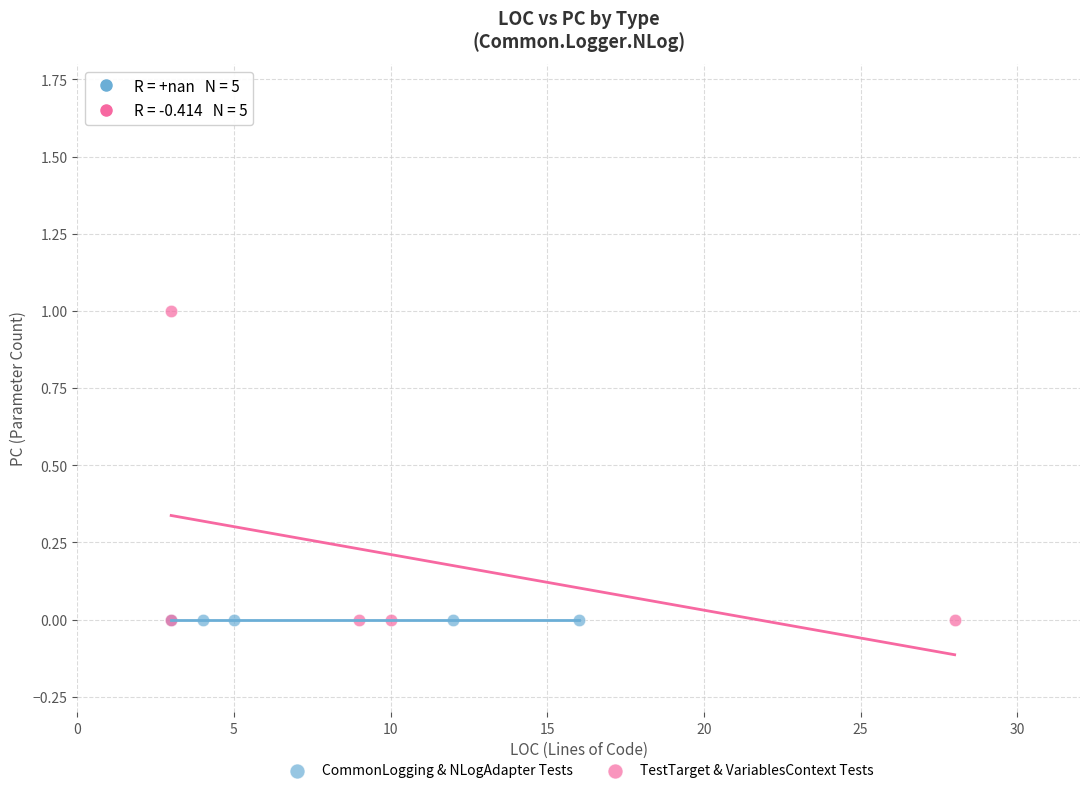

Which series contains the highest Y value?

TestTarget & VariablesContext Tests